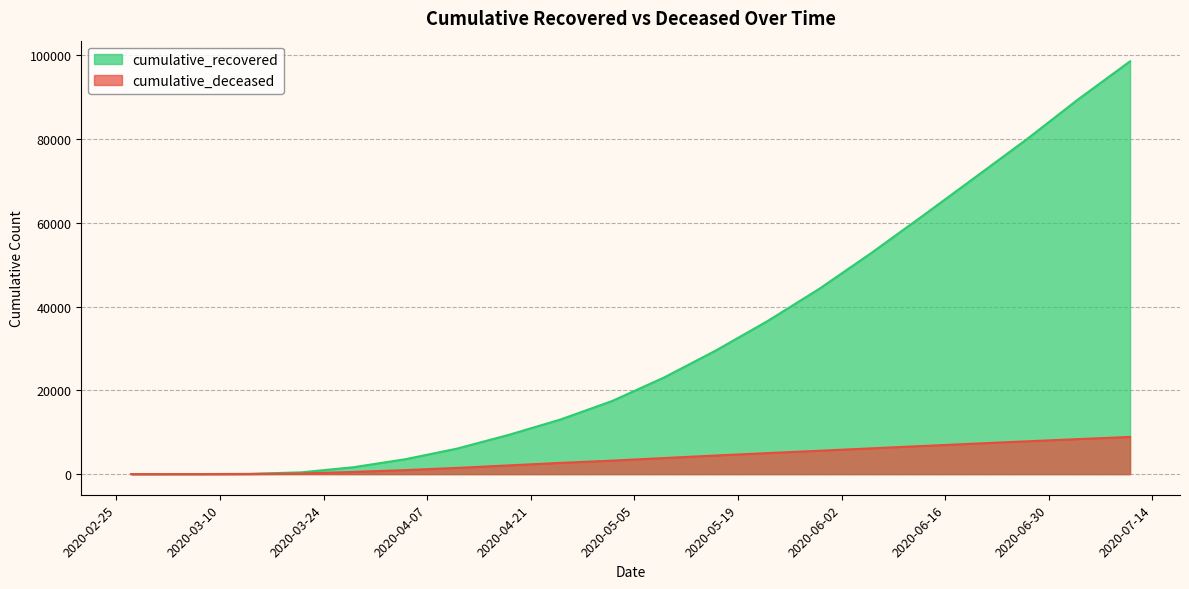

Which category has the lowest value across all series?

2020-02-27